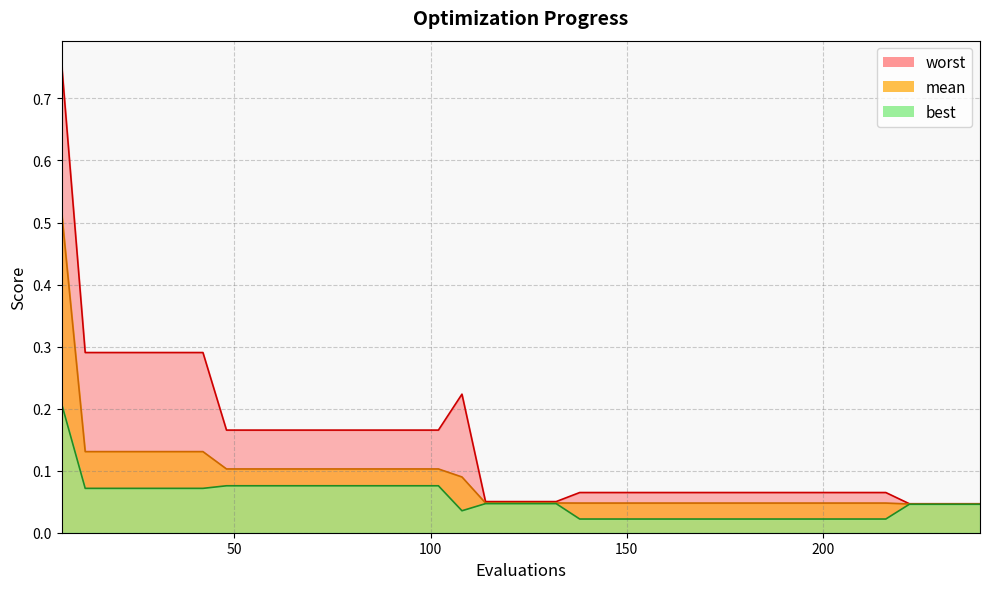

At which category is the sum across all series the highest?

6